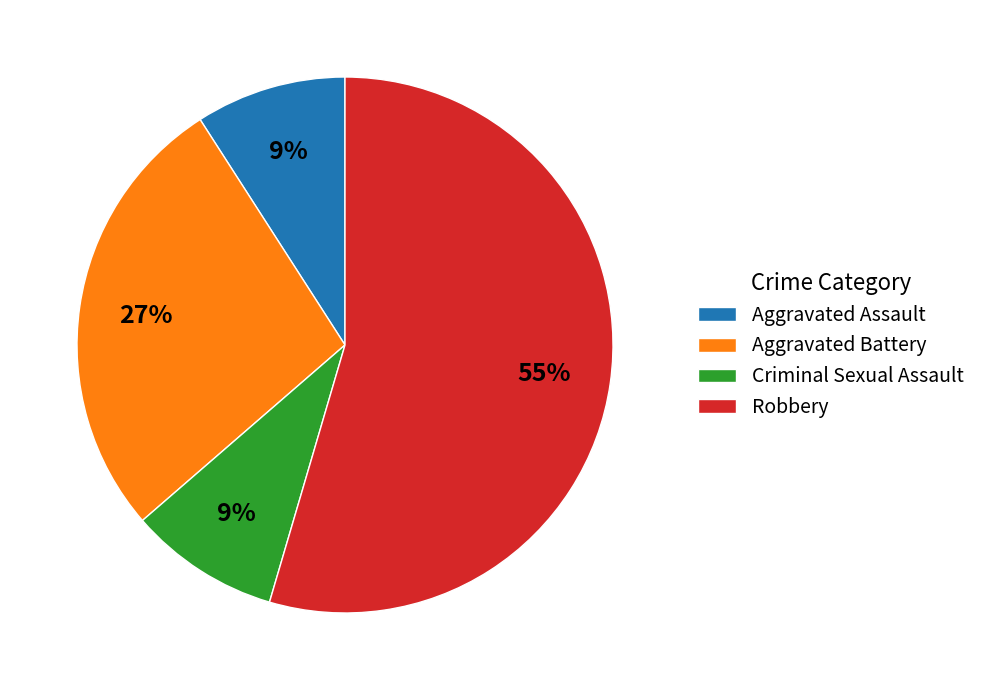

To the nearest percent, what portion does Aggravated Battery represent?

27%